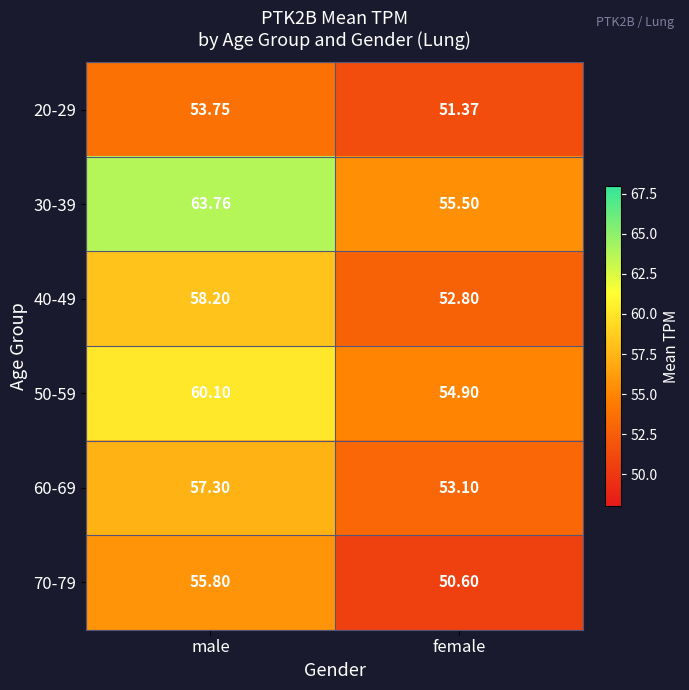

At which category is the sum across all series the highest?

male